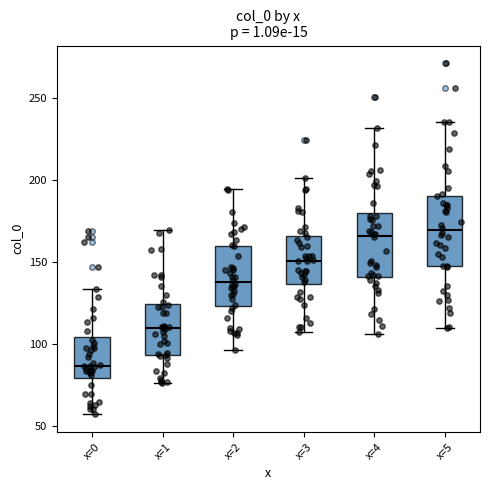

Reading left to right, transcribe this box plot: for each box, give where its median line is, the range the box spans, and where its two whiskers end, as read against the y-axis. The values are not printed on the chart, so give them approximately, as read against the axis.

x=0: median 85, box 80 to 105, whiskers 55 to 135
x=1: median 110, box 95 to 125, whiskers 75 to 170
x=2: median 140, box 125 to 160, whiskers 95 to 195
x=3: median 150, box 135 to 165, whiskers 105 to 200
x=4: median 165, box 140 to 180, whiskers 105 to 230
x=5: median 170, box 150 to 190, whiskers 110 to 235